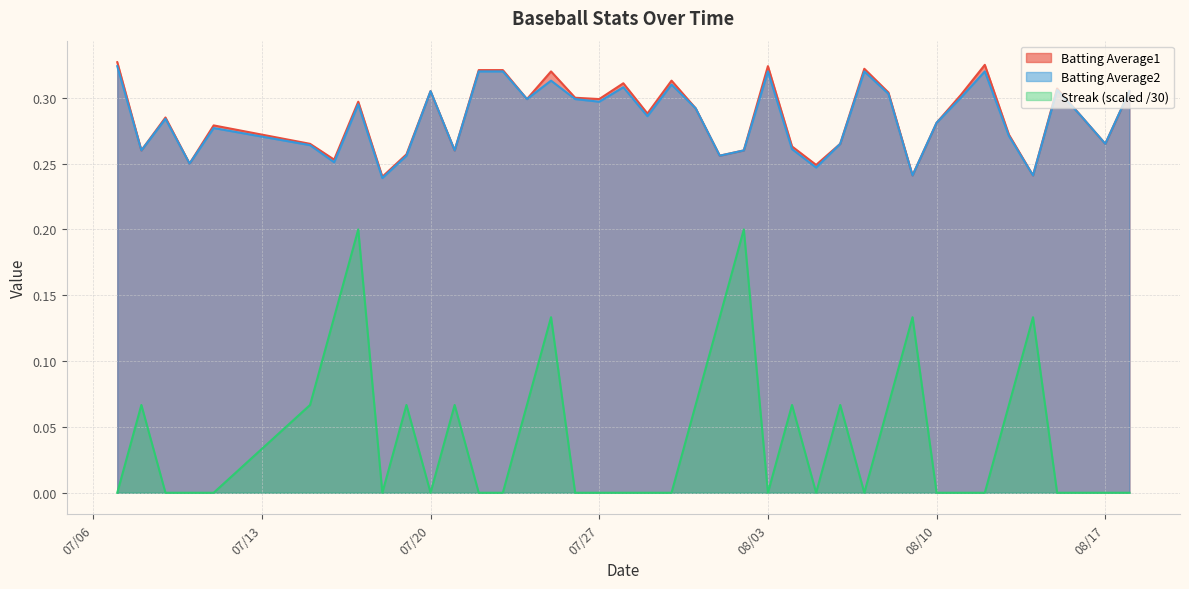

Which series changed the most between 2010-07-19 and 2010-07-21?

Batting Average2